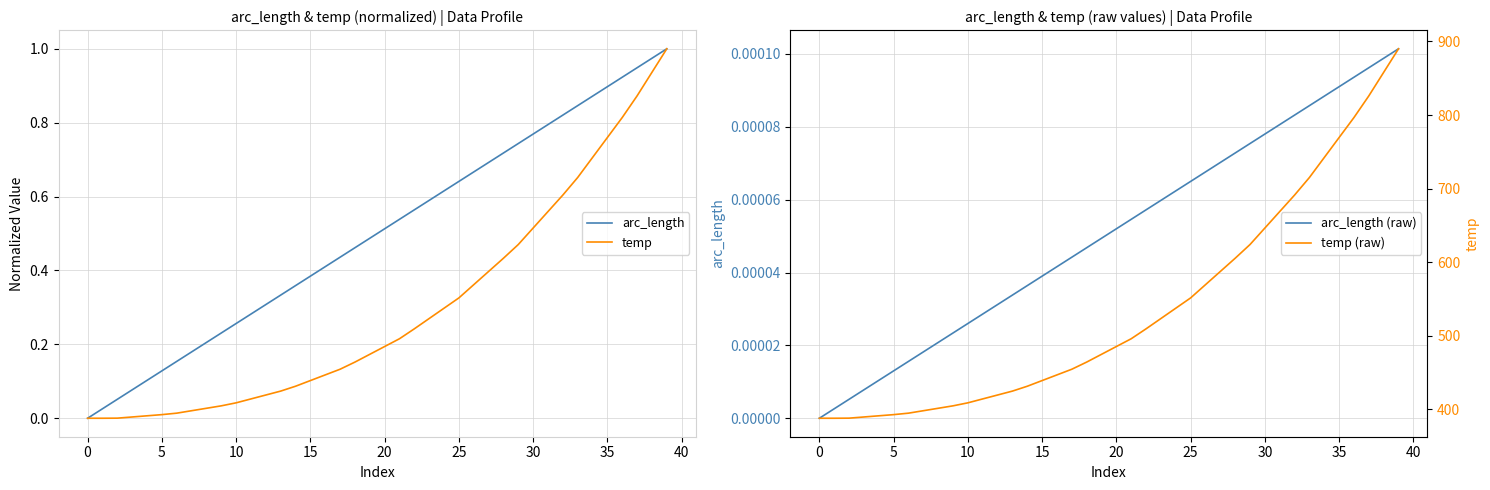

What is the value of the temp point at the 35th from the left?

0.7